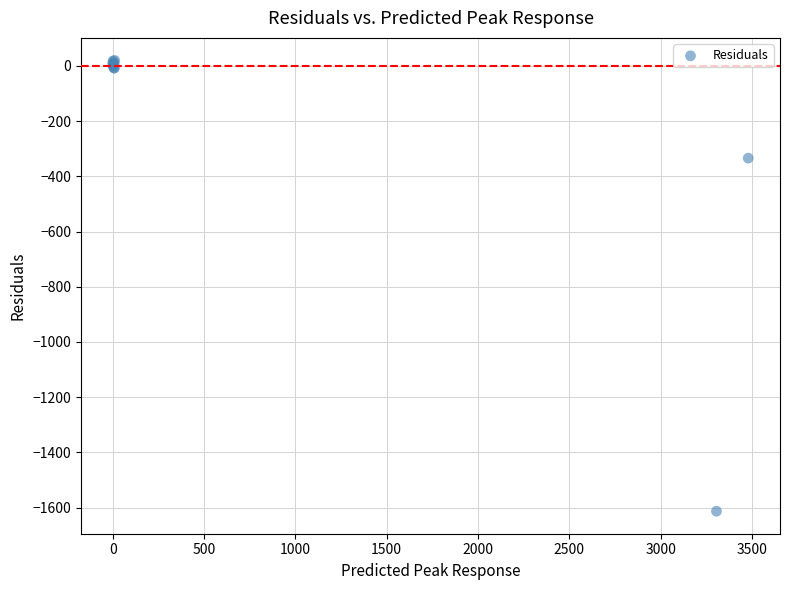

What Y value in the scatter plot is closest to -796?

-334